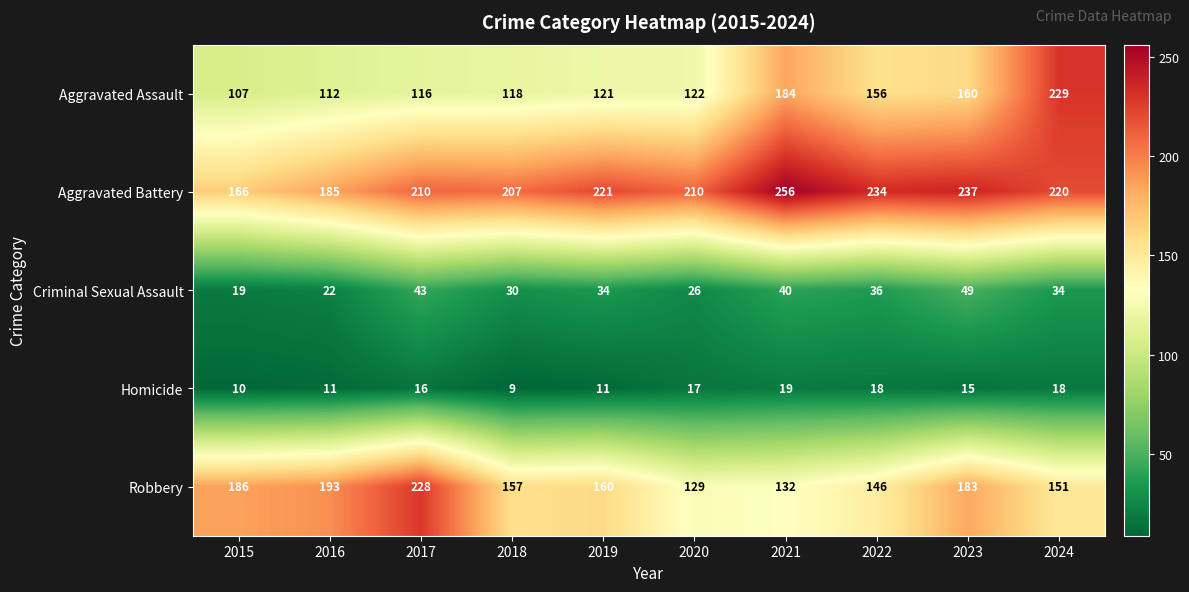

Rank the series at 2015 from lowest to highest value.

Homicide, Criminal Sexual Assault, Aggravated Assault, Aggravated Battery, Robbery